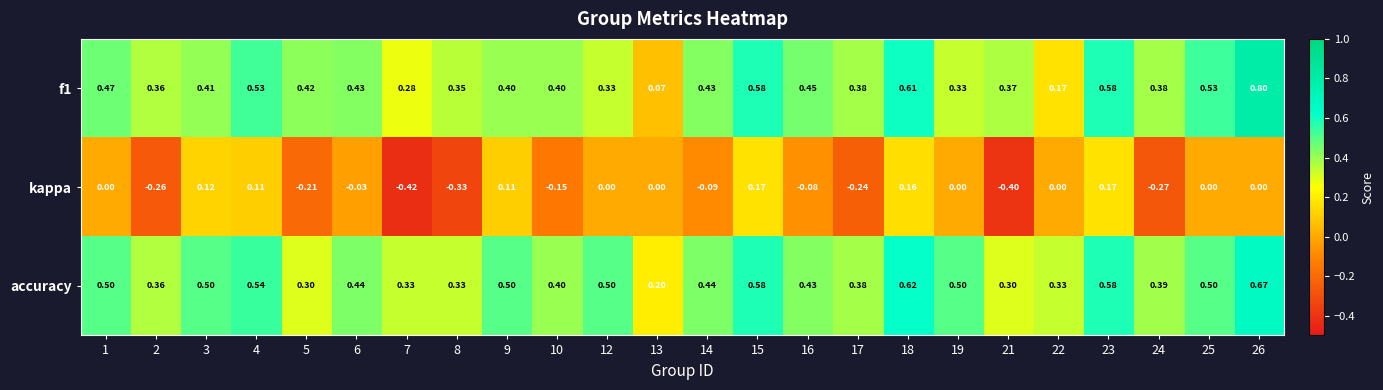

Count the number of data series in this chart.

3